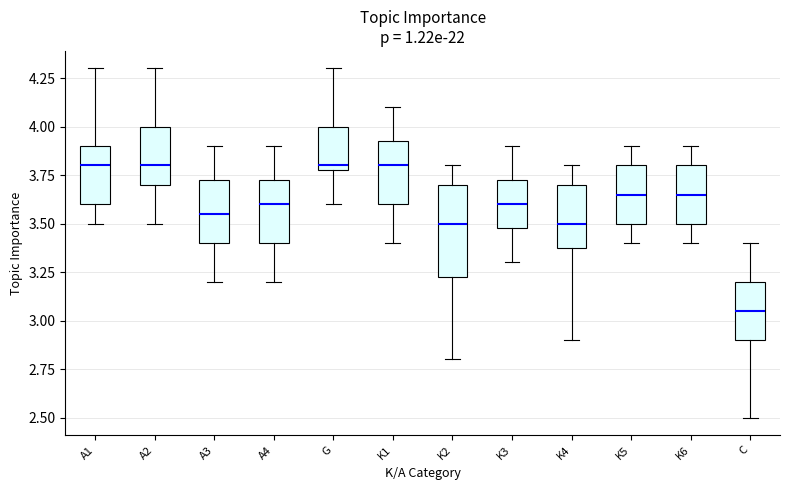

Reading left to right, transcribe this box plot: for each box, give where its median line is, the range the box spans, and where its two whiskers end, as read against the y-axis. The values are not printed on the chart, so give them approximately, as read against the axis.

A1: median 3.80, box 3.60 to 3.90, whiskers 3.50 to 4.30
A2: median 3.80, box 3.70 to 4.00, whiskers 3.50 to 4.30
A3: median 3.55, box 3.40 to 3.75, whiskers 3.20 to 3.90
A4: median 3.60, box 3.40 to 3.75, whiskers 3.20 to 3.90
G: median 3.80 (just above the box's lower edge), box 3.80 to 4.00, whiskers 3.60 to 4.30
K1: median 3.80, box 3.60 to 3.95, whiskers 3.40 to 4.10
K2: median 3.50, box 3.25 to 3.70, whiskers 2.80 to 3.80
K3: median 3.60, box 3.50 to 3.75, whiskers 3.30 to 3.90
K4: median 3.50, box 3.40 to 3.70, whiskers 2.90 to 3.80
K5: median 3.65, box 3.50 to 3.80, whiskers 3.40 to 3.90
K6: median 3.65, box 3.50 to 3.80, whiskers 3.40 to 3.90
C: median 3.05, box 2.90 to 3.20, whiskers 2.50 to 3.40